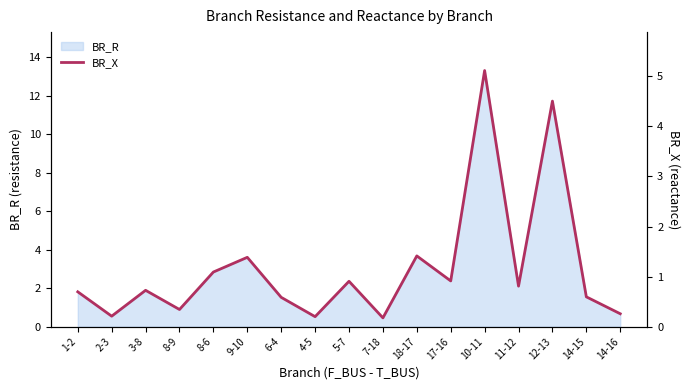

How many points are lower than both their immediate neighbors (excluding endpoints)?

6